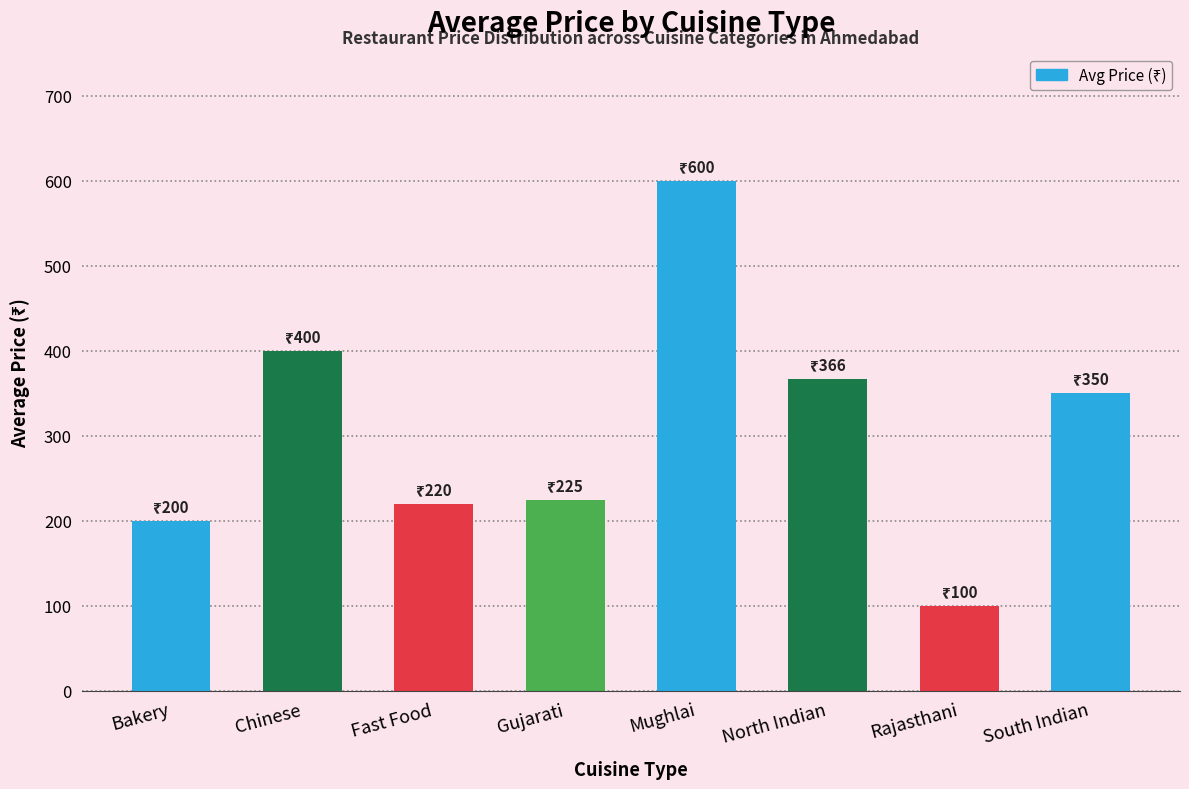

Does the chart contain any negative values?

No